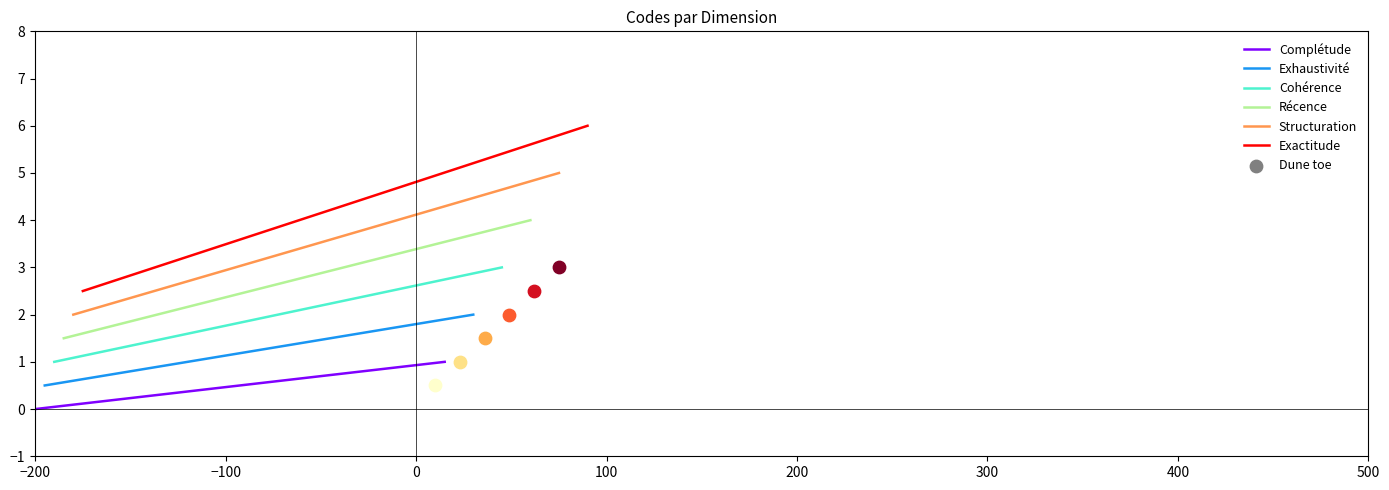

Approximately how many times larger is the value at Cohérence compared to Récence?

0.8